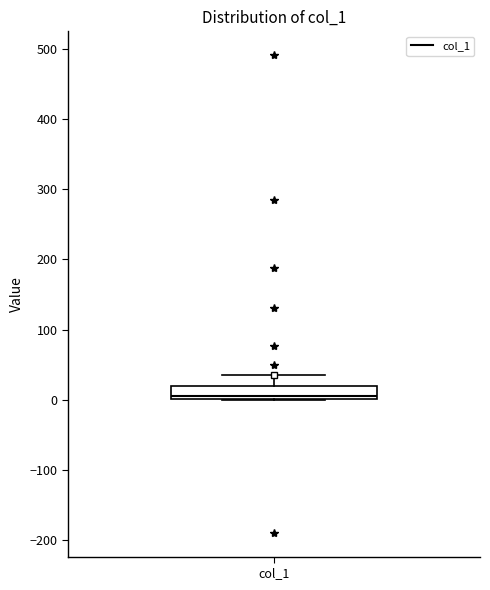

Read this box plot against the y-axis: the position of the median line, the range covered by the box, and the ends of both whiskers. The values are not printed on the chart, so give them approximately, as read against the axis.

median 10, box 0 to 20, whiskers 0 to 40